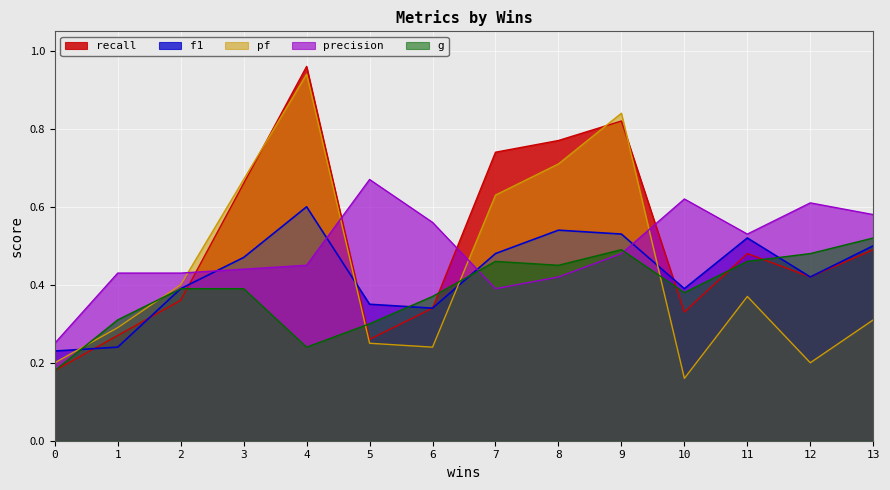

How many times do precision and pf cross each other?

4